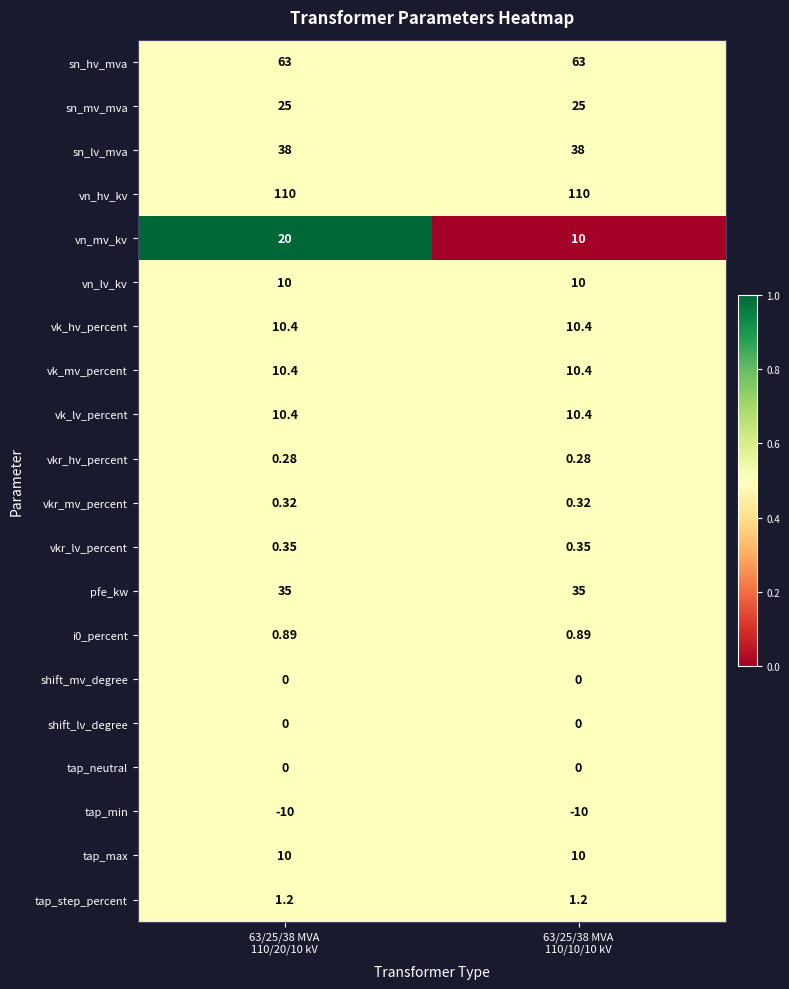

What is the difference between the highest and lowest values at 63/25/38 MVA
110/10/10 kV?

120.0